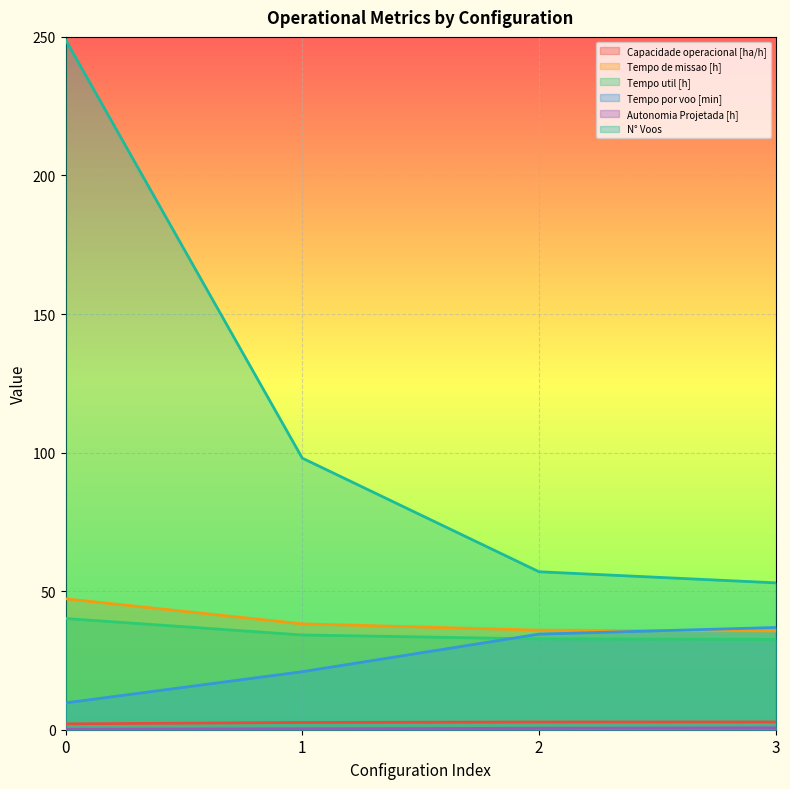

True or false: Tempo de missao [h] has more than 0 interior local peaks.

False